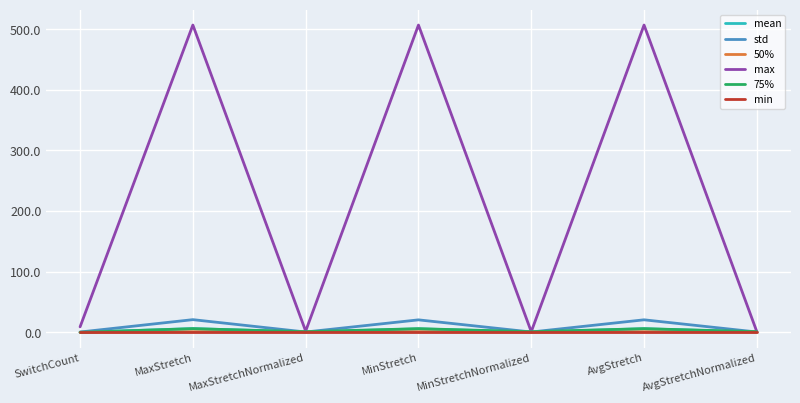

True or false: std has a value of 20.6 at AvgStretch.

True